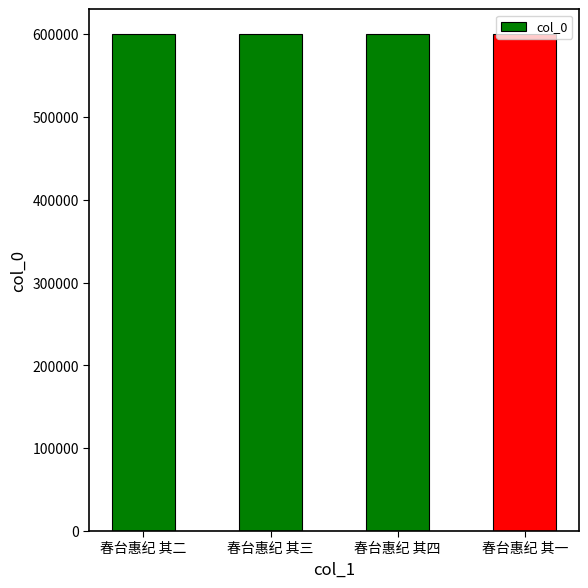

True or false: the data shows 947633 at 春台惠纪 其二.

False